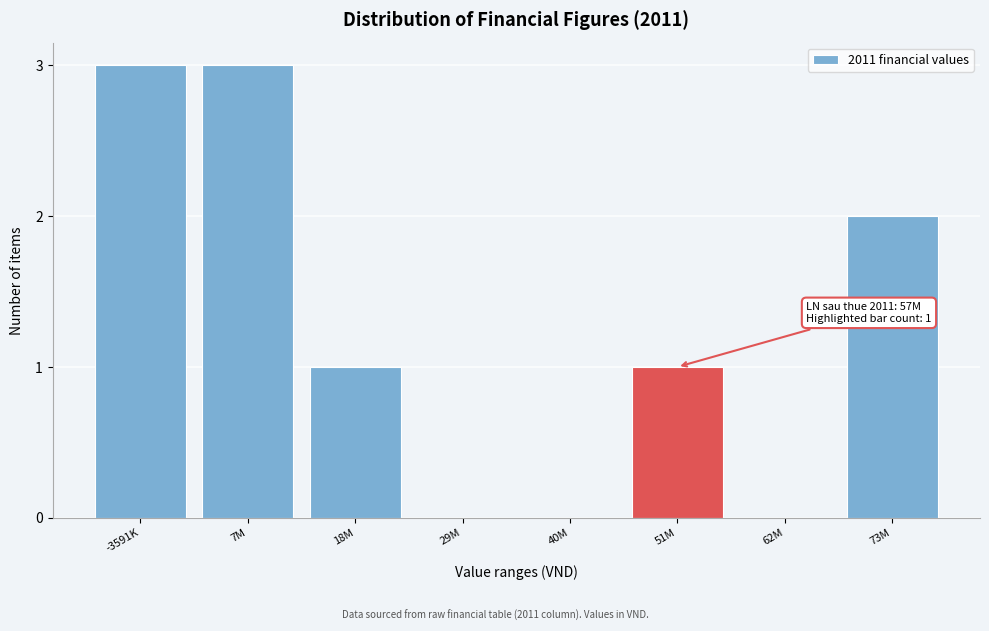

Reading left to right, extract all data points from this chart.

-3591K=3	7M=3	18M=1	29M=0	40M=0	51M=1	62M=0	73M=2